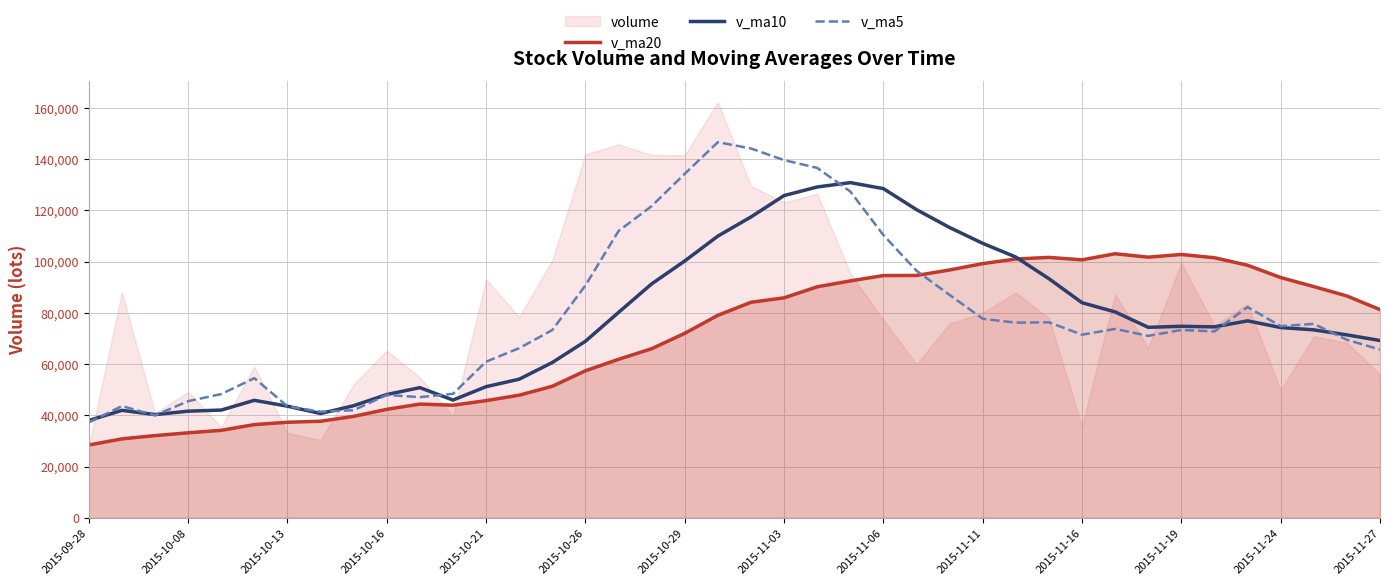

The value of v_ma10 at 2015-10-16 is 30870.3. True or false?

False